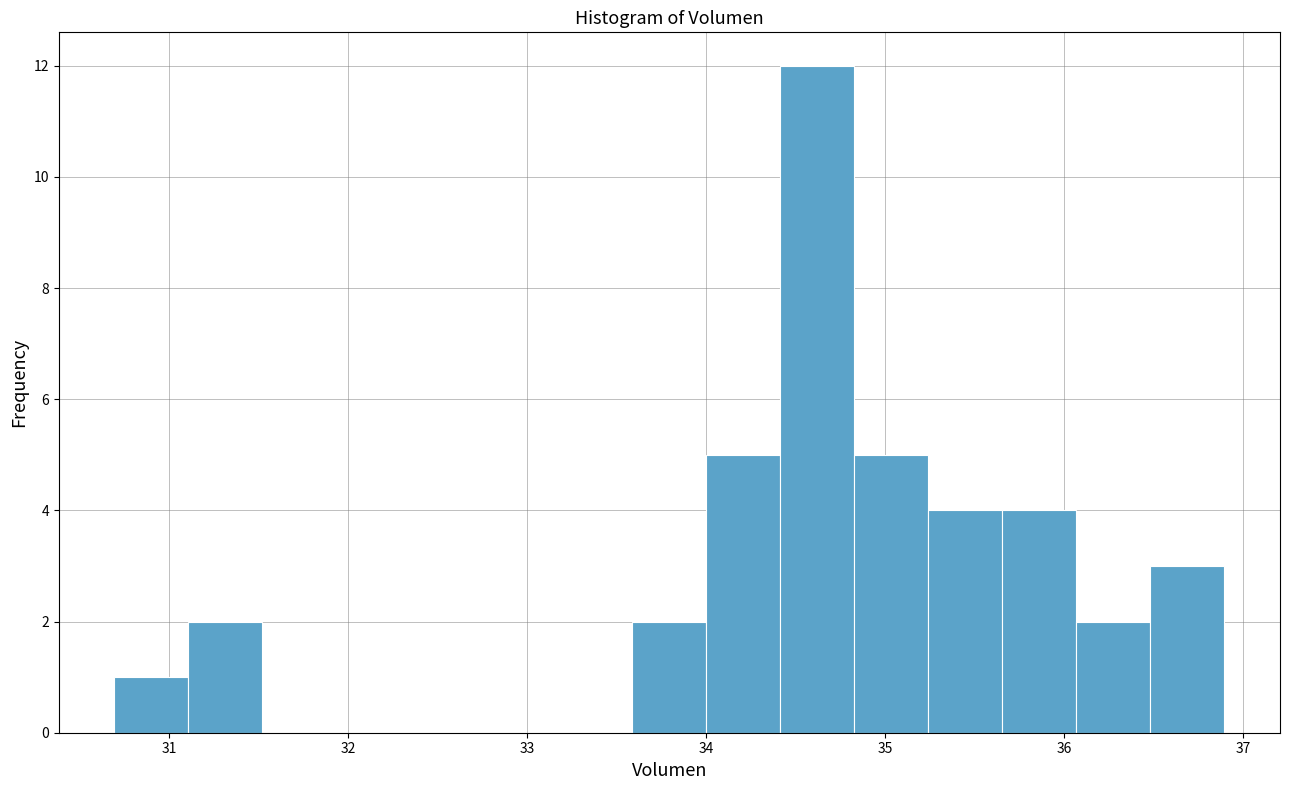

Over which range of the x-axis is the bar tallest?

34.4 to 34.8